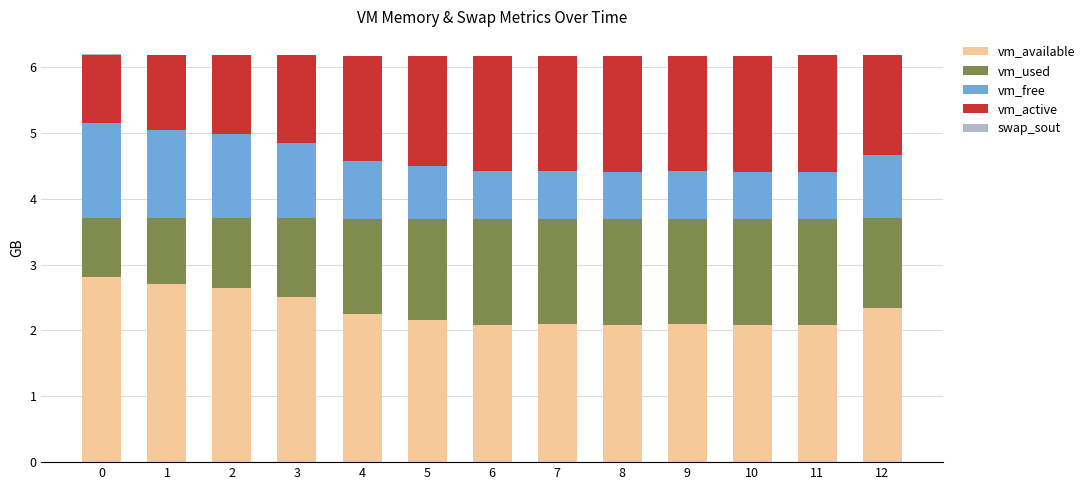

What is the highest value of the vm_available series?

2.8